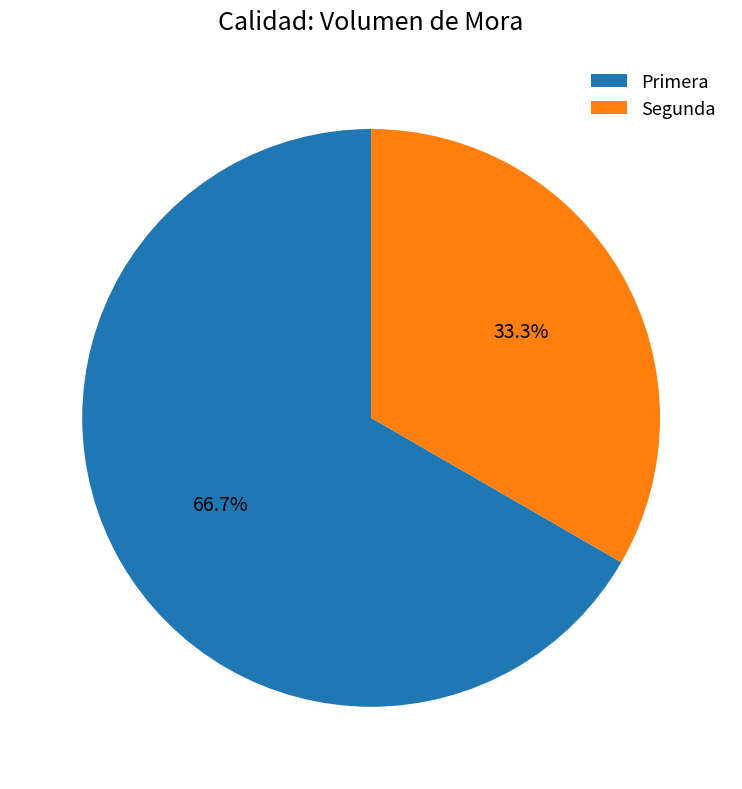

To the nearest percent, what portion does Segunda represent?

33%